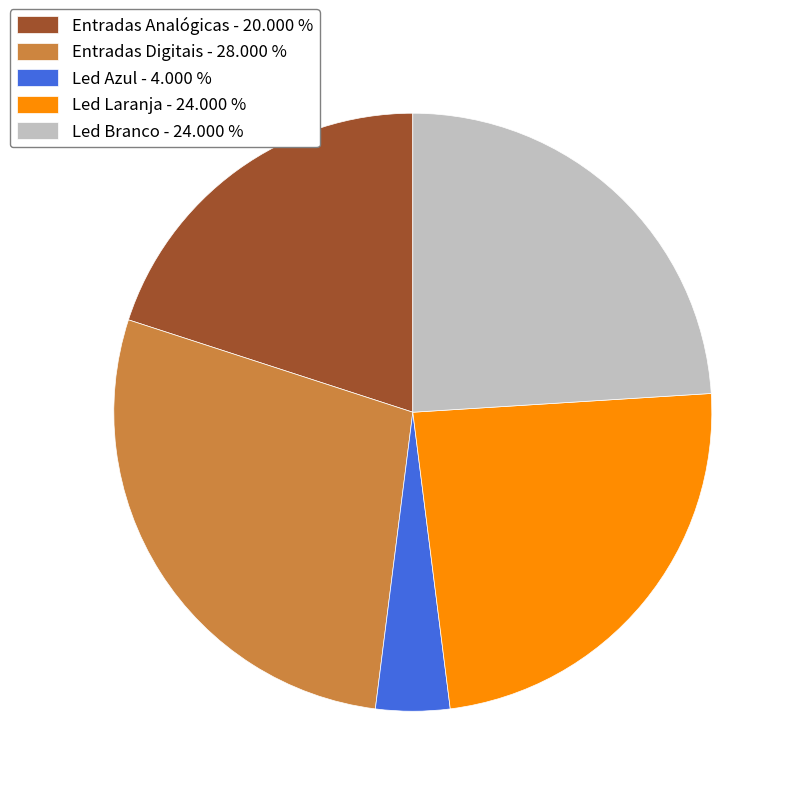

Do Entradas Analógicas - 20.000 % and Led Laranja - 24.000 % together represent more than half of the pie?

No